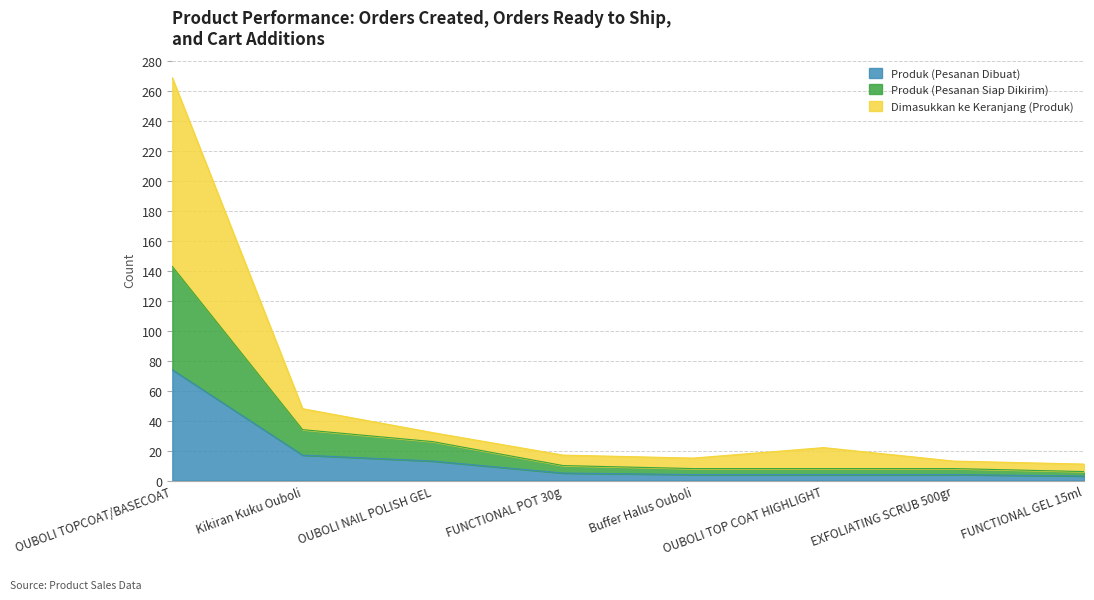

At which category is the sum across all series the highest?

OUBOLI TOPCOAT/BASECOAT